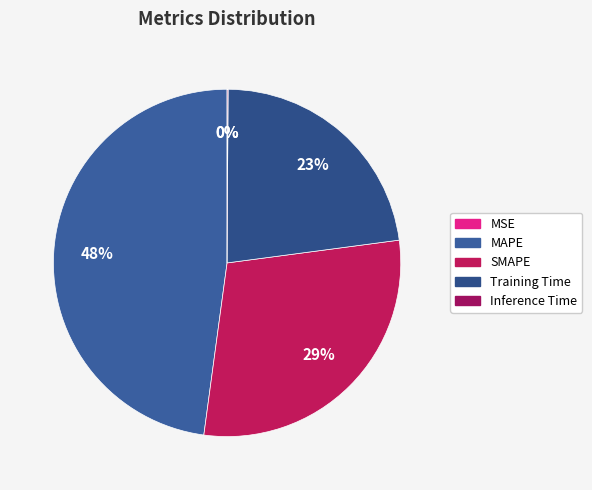

To the nearest percent, what is the average slice percentage?

20%